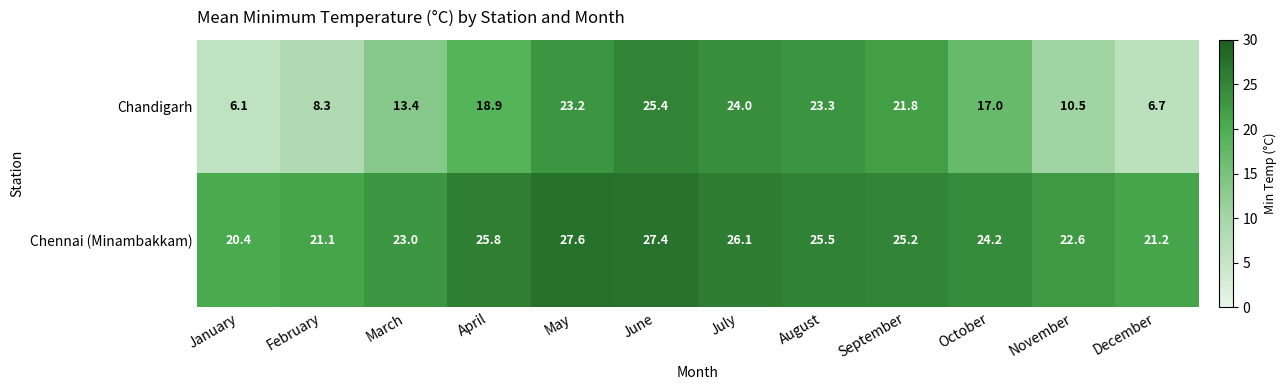

What is the greatest value displayed?

27.6